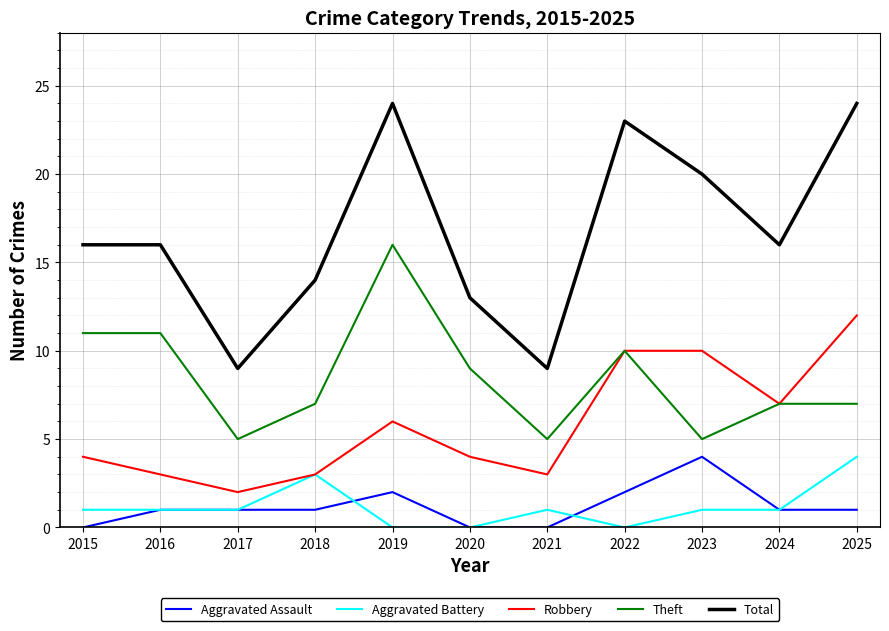

The value of Aggravated Battery at 2023 is 1. True or false?

True